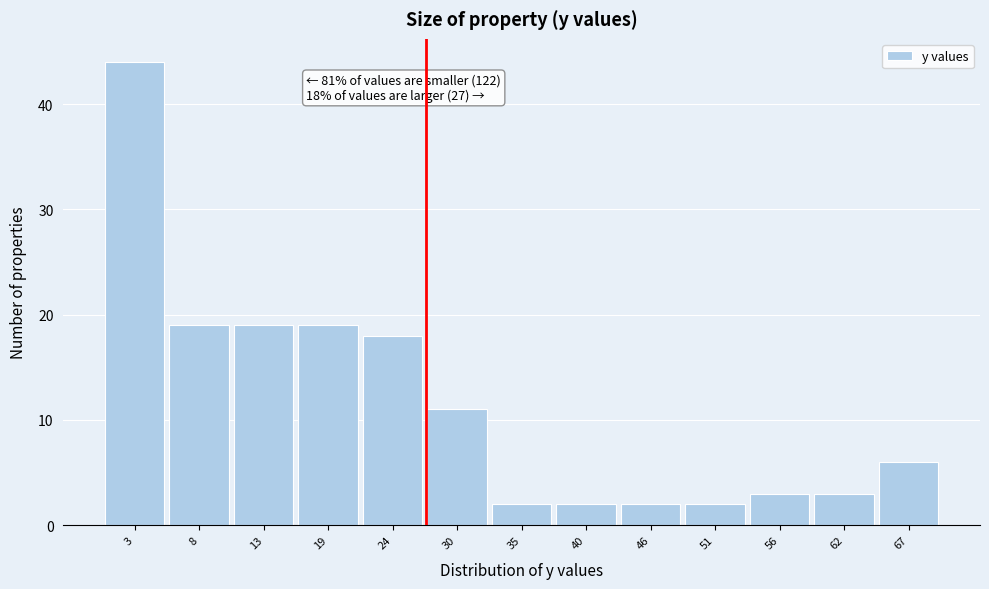

Which range on the x-axis has the tallest bar?

0 to 5